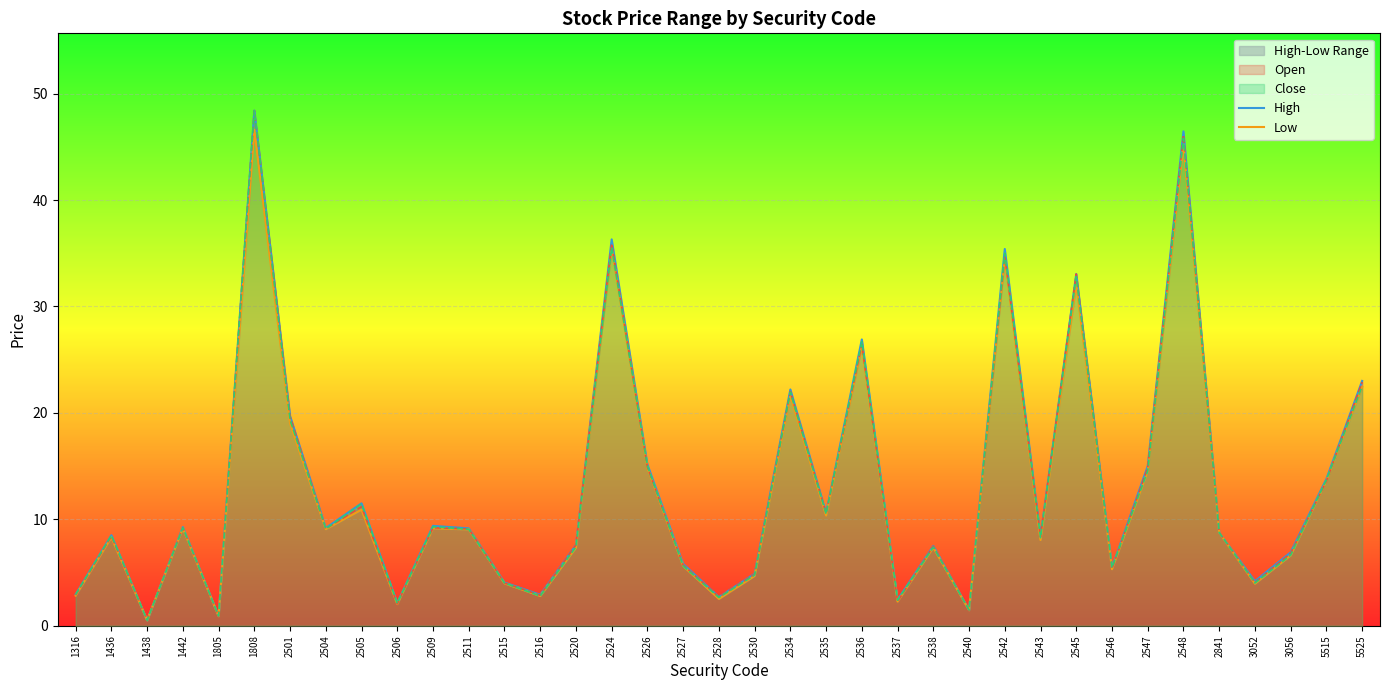

What is the difference between the highest and lowest values at 2538?

0.2